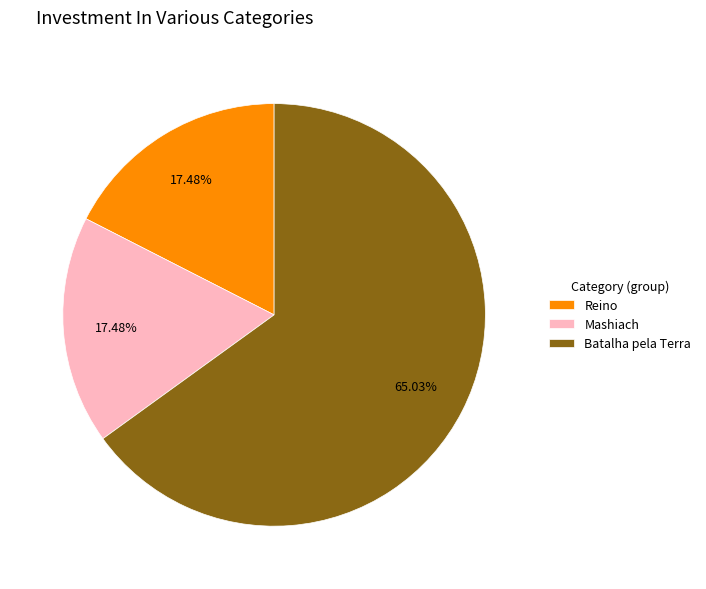

Count the number of slices in the pie.

3